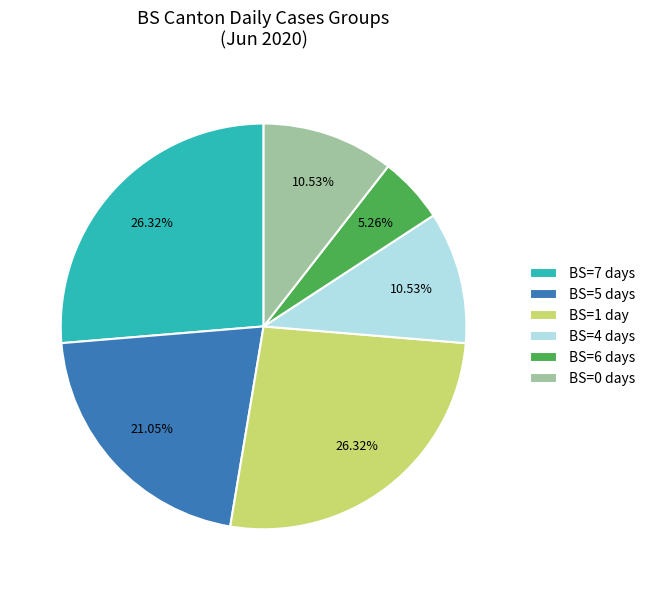

Is there any slice that represents more than half of the pie?

No